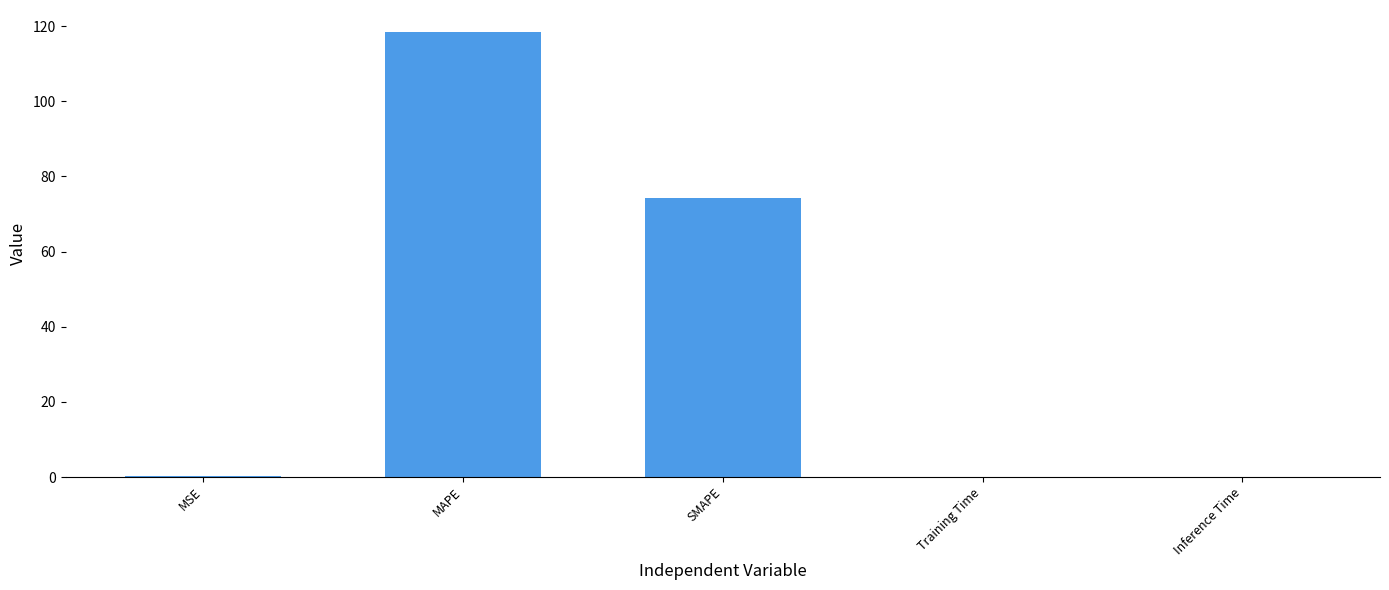

The chart shows a value of 118.3 at MAPE. True or false?

True